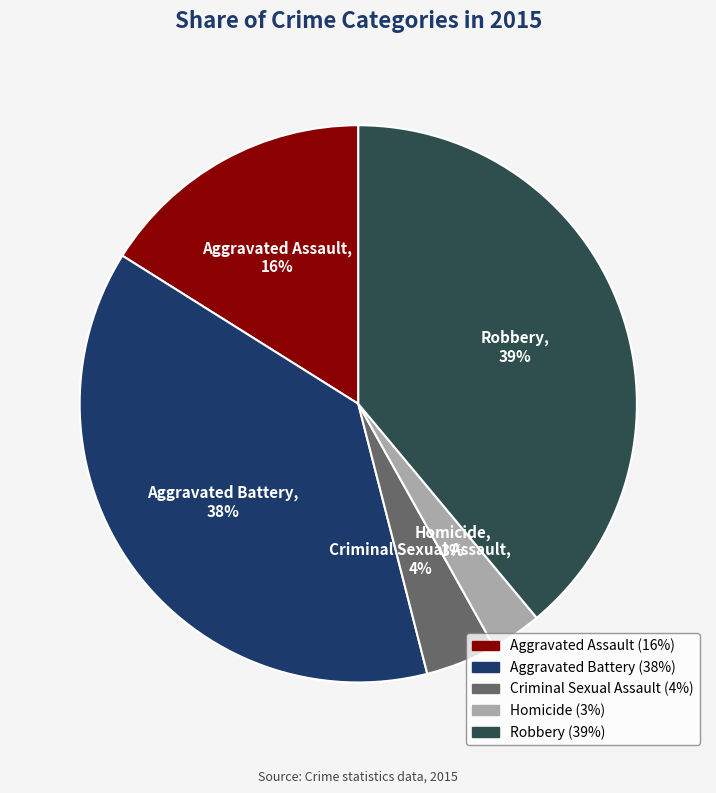

Does Criminal Sexual Assault account for over 50% of the chart?

No